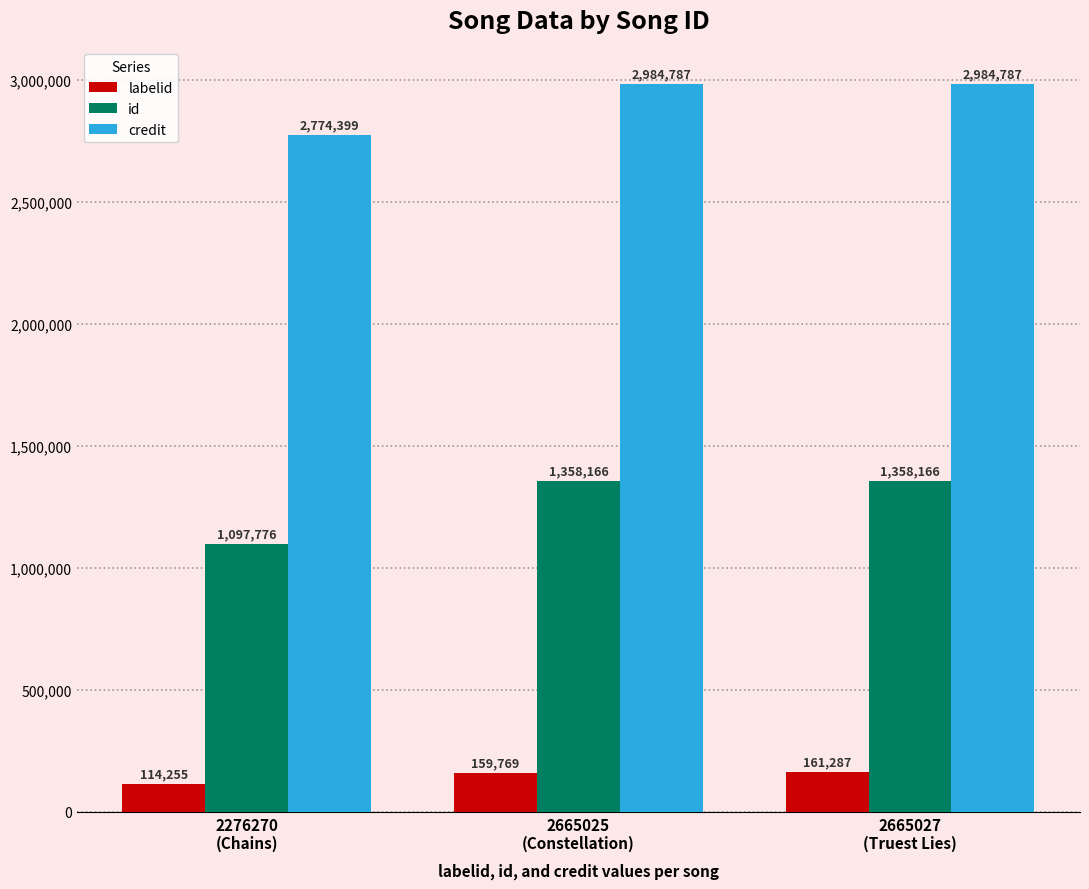

What position from the right is 2665025
(Constellation)?

2